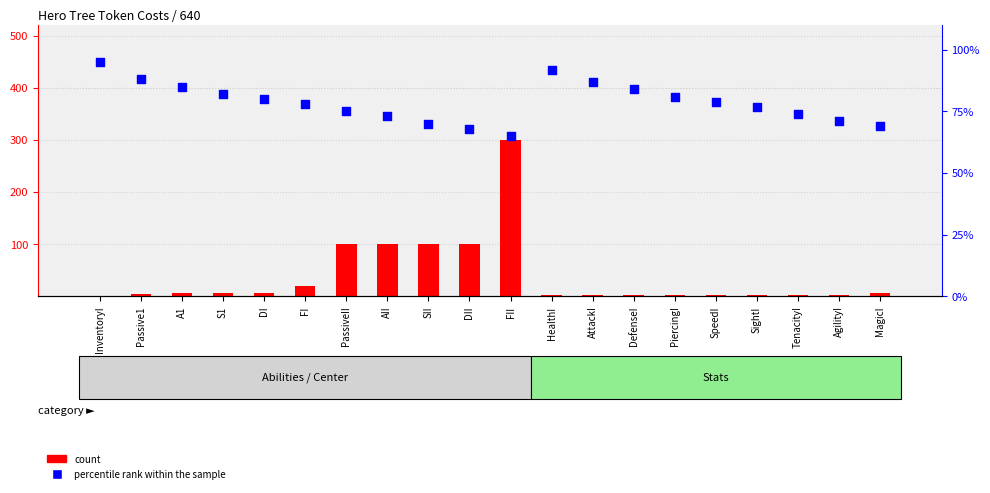

What are all the series names shown in the legend?

count, percentile rank within the sample